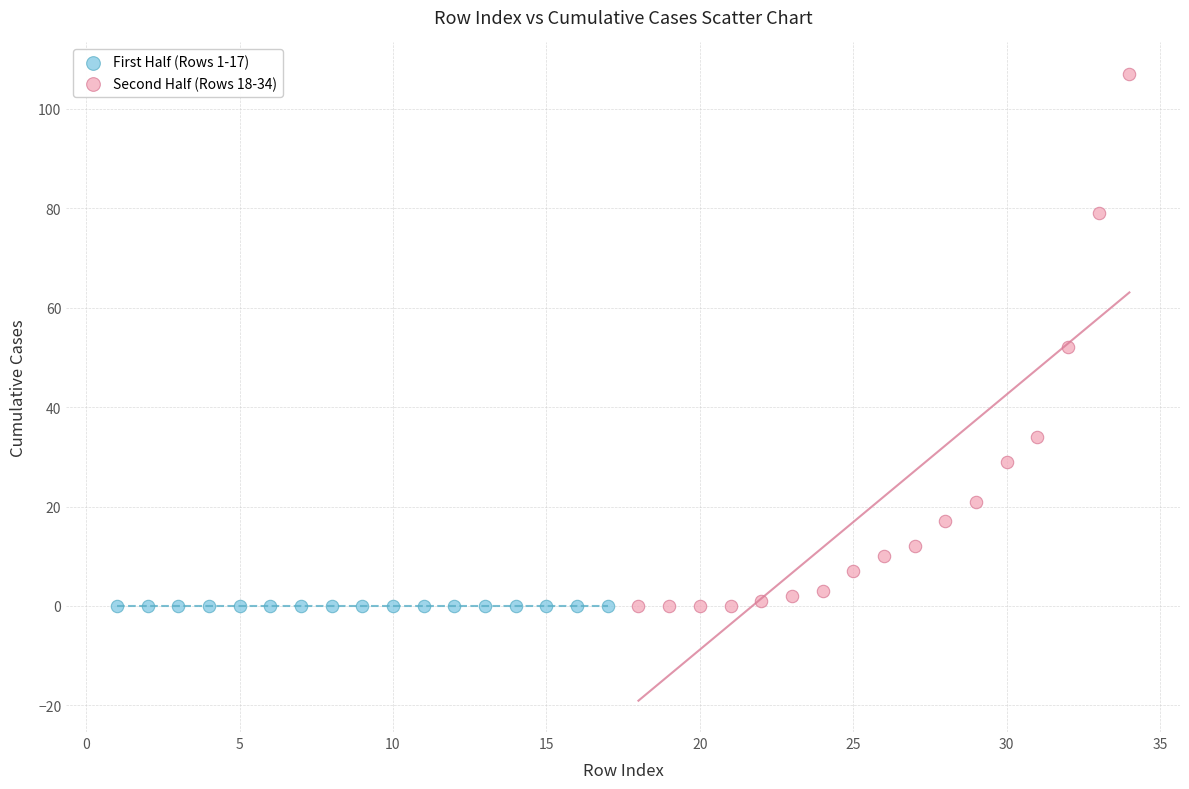

Which series contains the highest Y value?

Second Half (Rows 18-34)